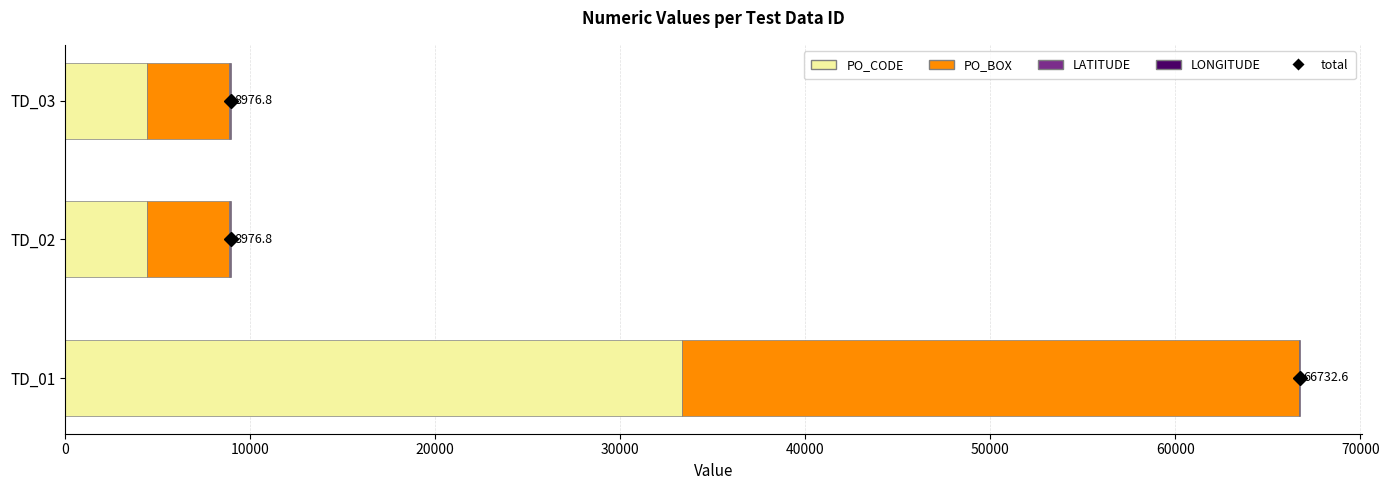

What is the highest value of the PO_CODE series?

33333.0